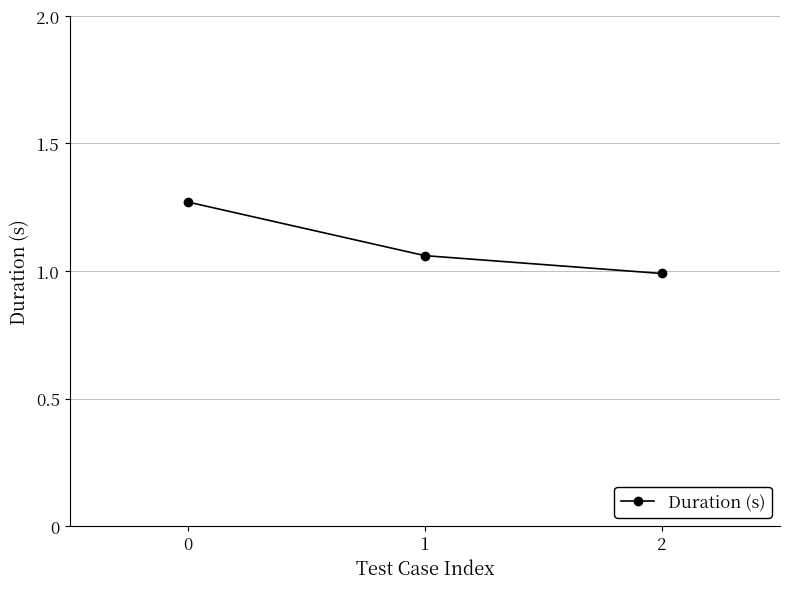

Rank the categories by value from highest to lowest.

0, 1, 2